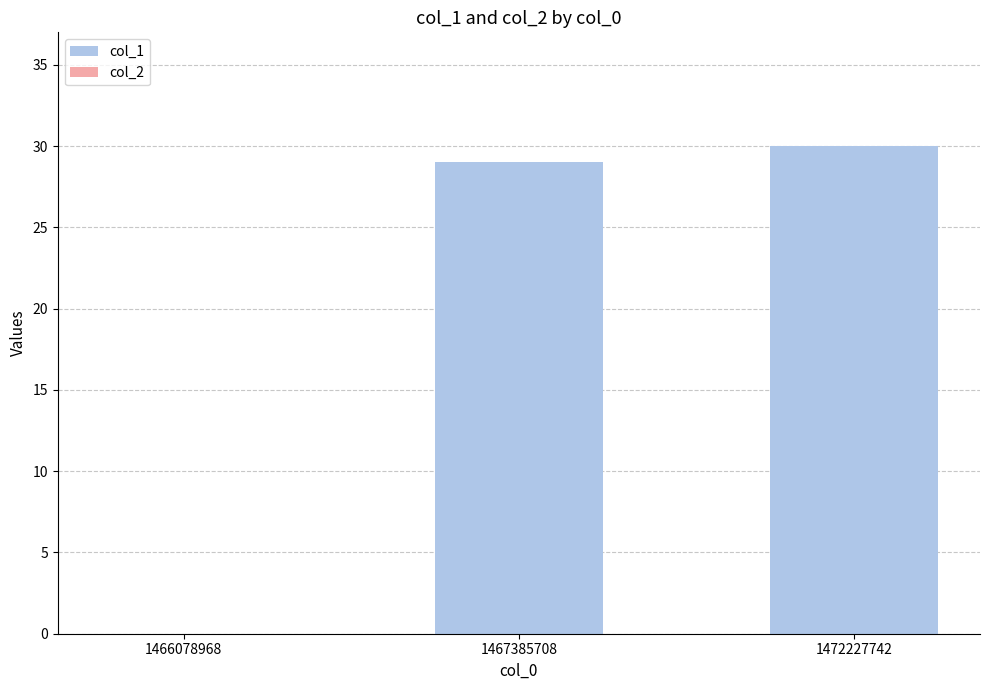

Approximately how many times larger is the value at 1472227742 compared to 1467385708?

1.0